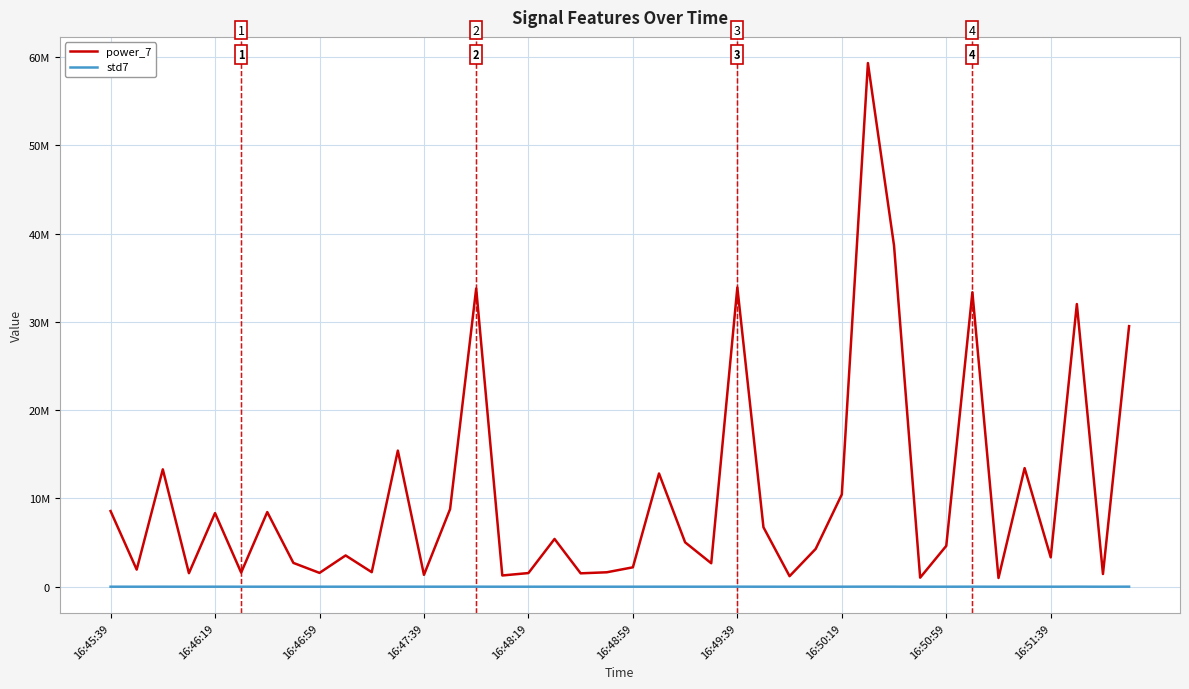

What are all the series names shown in the legend?

power_7, std7